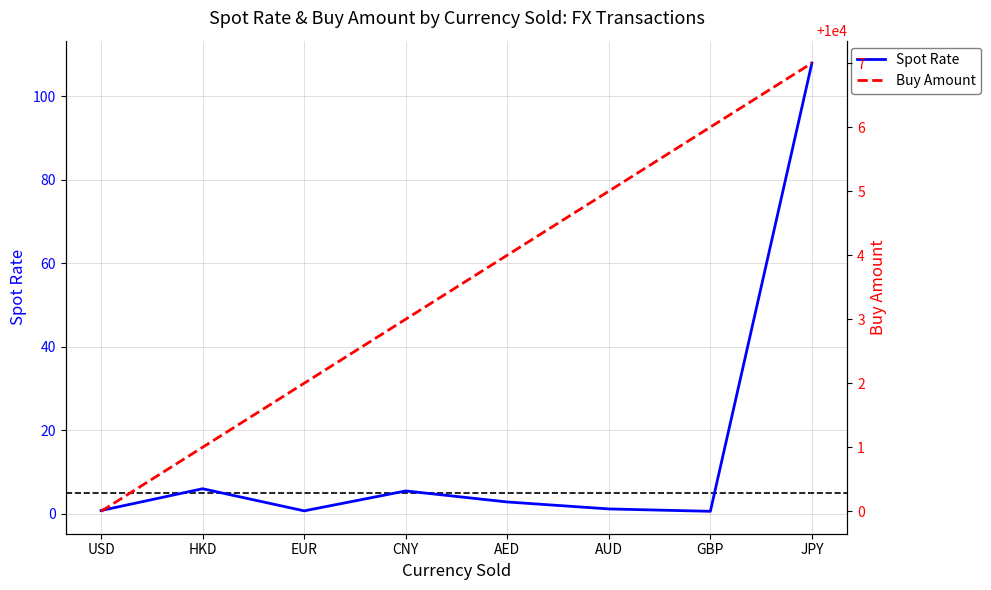

True or false: Buy Amount has more than 1 interior local peaks.

False